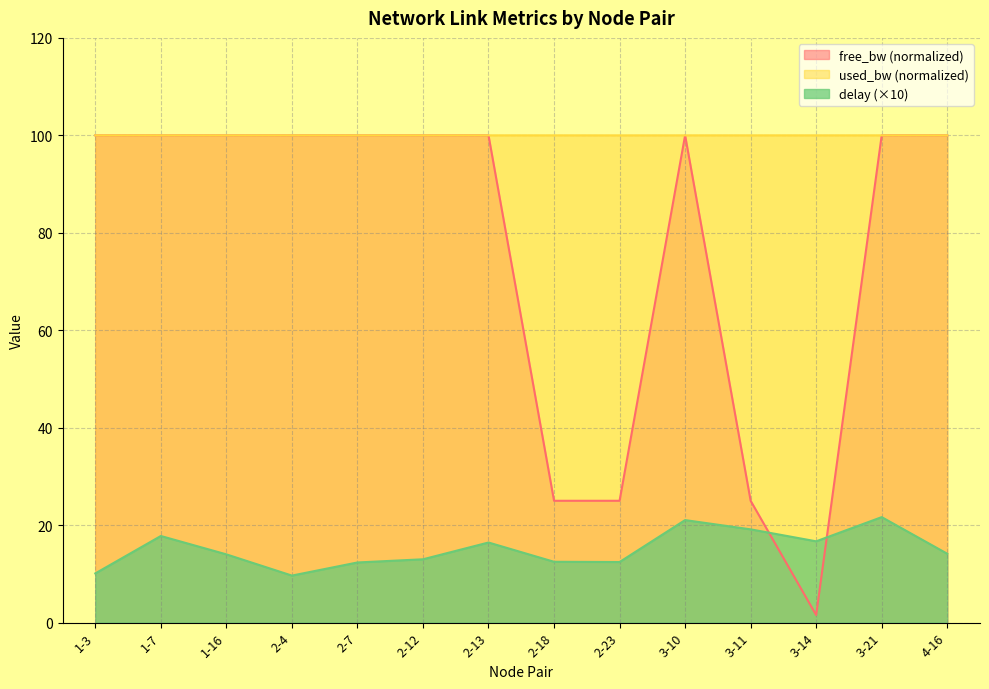

Which series has the widest spread of values?

free_bw (normalized)